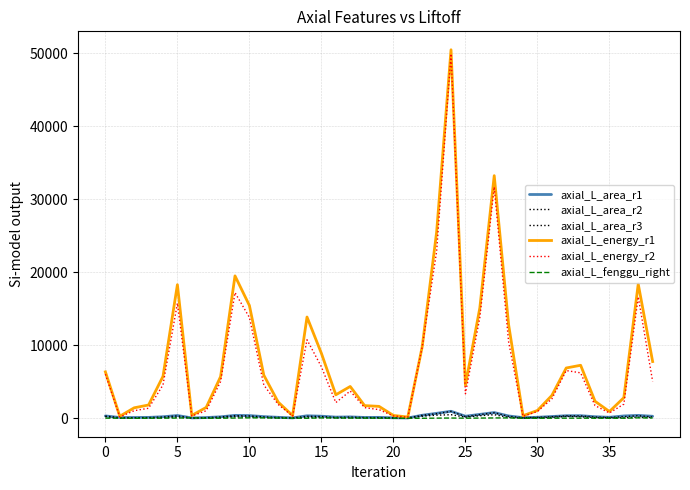

How many lines are shown in the chart?

6